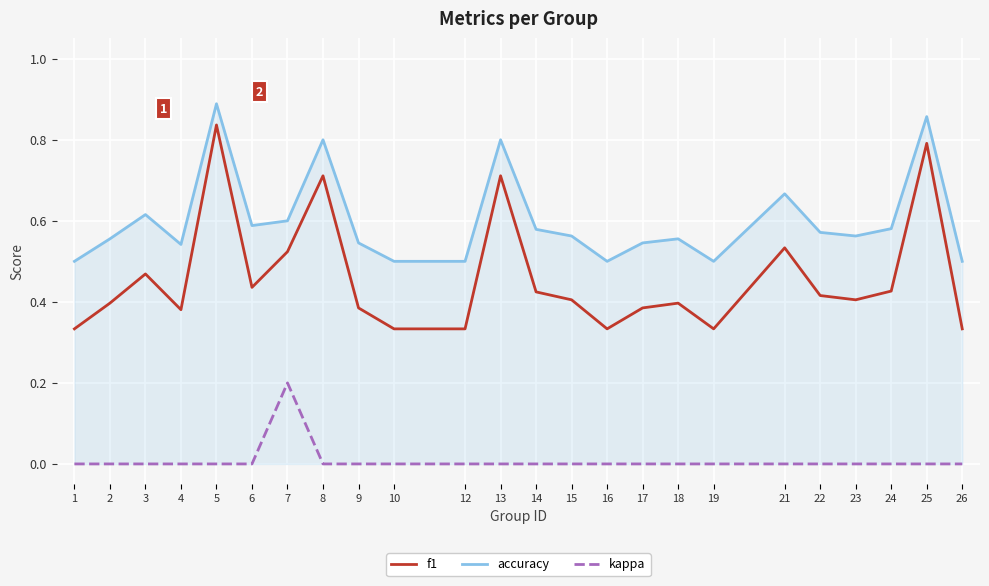

True or false: kappa and accuracy cross at least once.

False